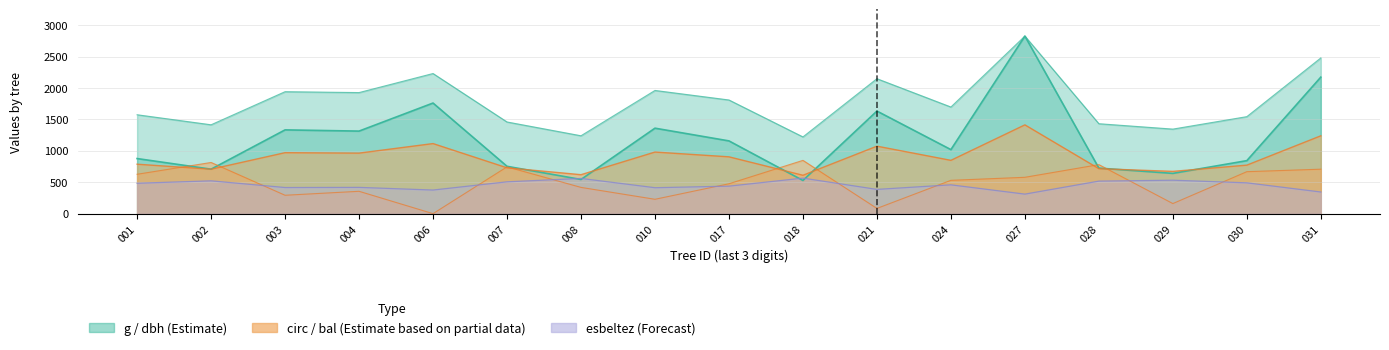

How many data points in bal are above 530?

9